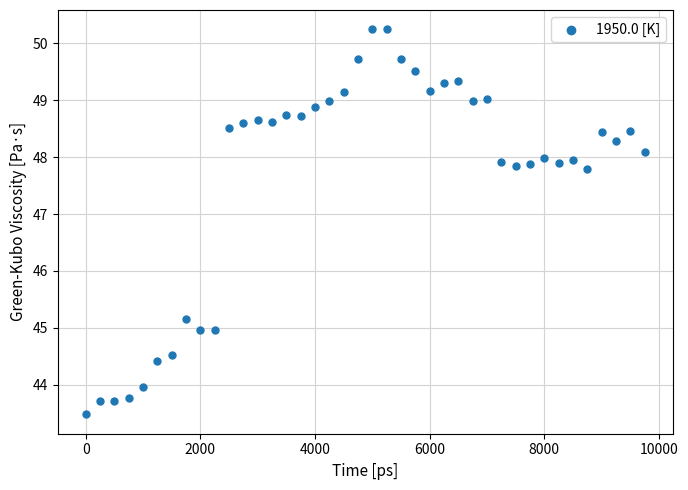

What is the range of X values (max minus min)?

9750.0